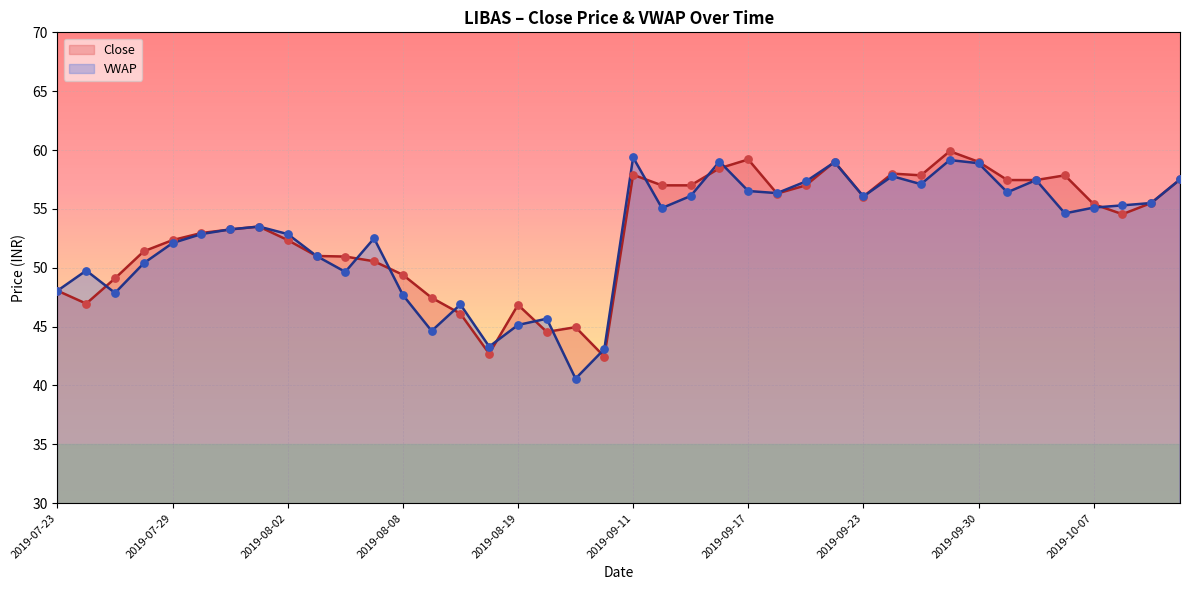

Which series reaches the minimum Y coordinate?

VWAP